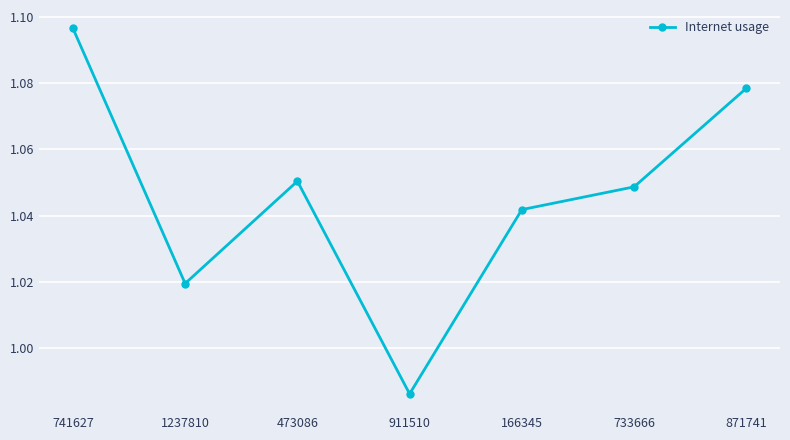

Rank the categories by value from highest to lowest.

741627, 871741, 473086, 733666, 166345, 1237810, 911510